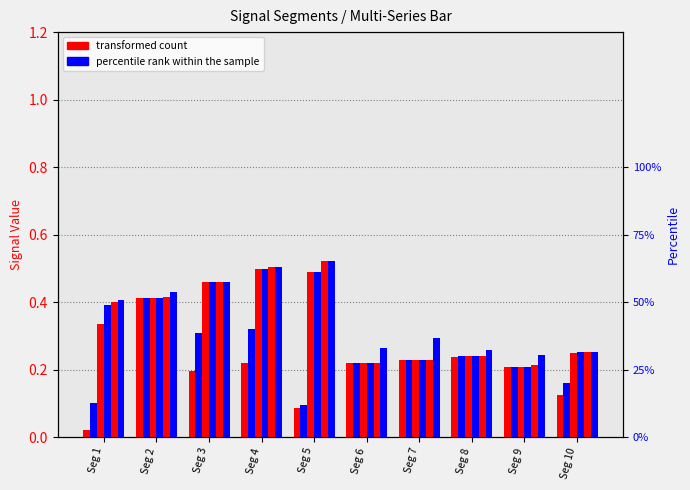

Which series changed the most between Seg 4 and Seg 10?

Signal_Value_95